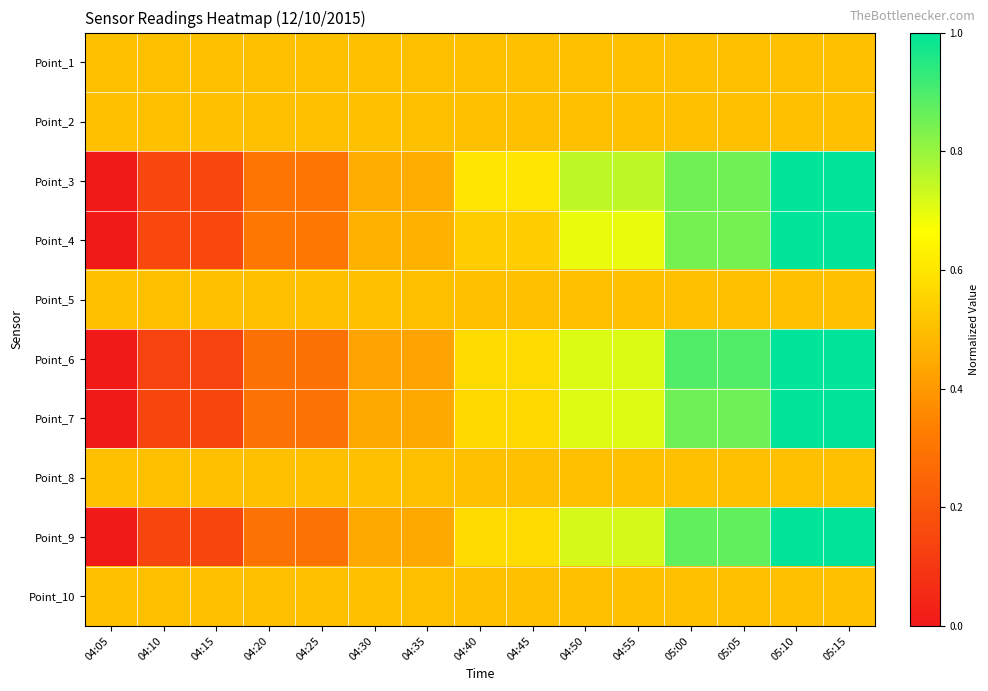

List the series in order of their peak value, lowest first.

Point_1, Point_2, Point_5, Point_8, Point_10, Point_3, Point_4, Point_6, Point_7, Point_9